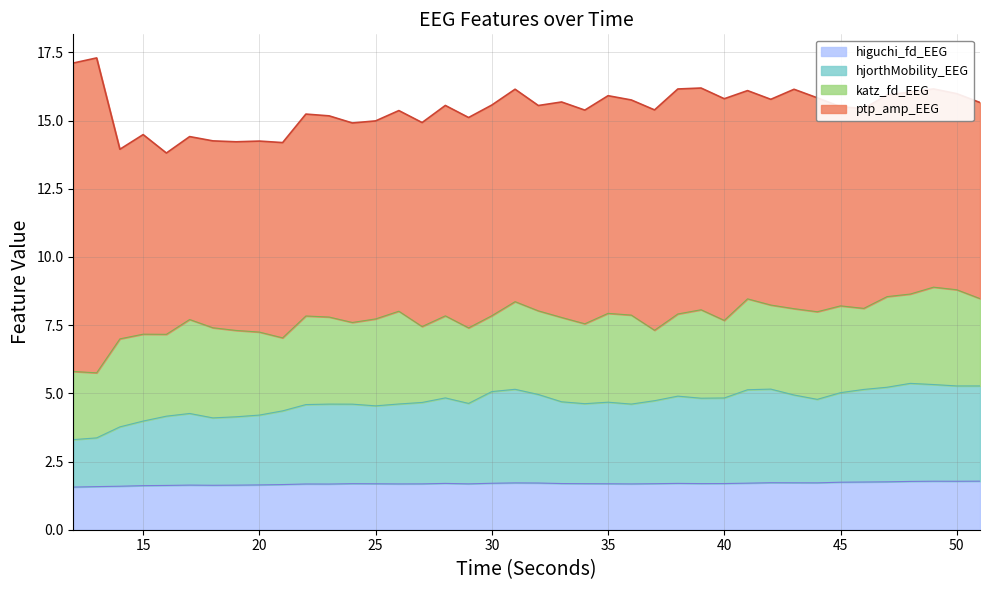

In hjorthMobility_EEG, how many points are higher than both neighbors (excluding endpoints)?

8